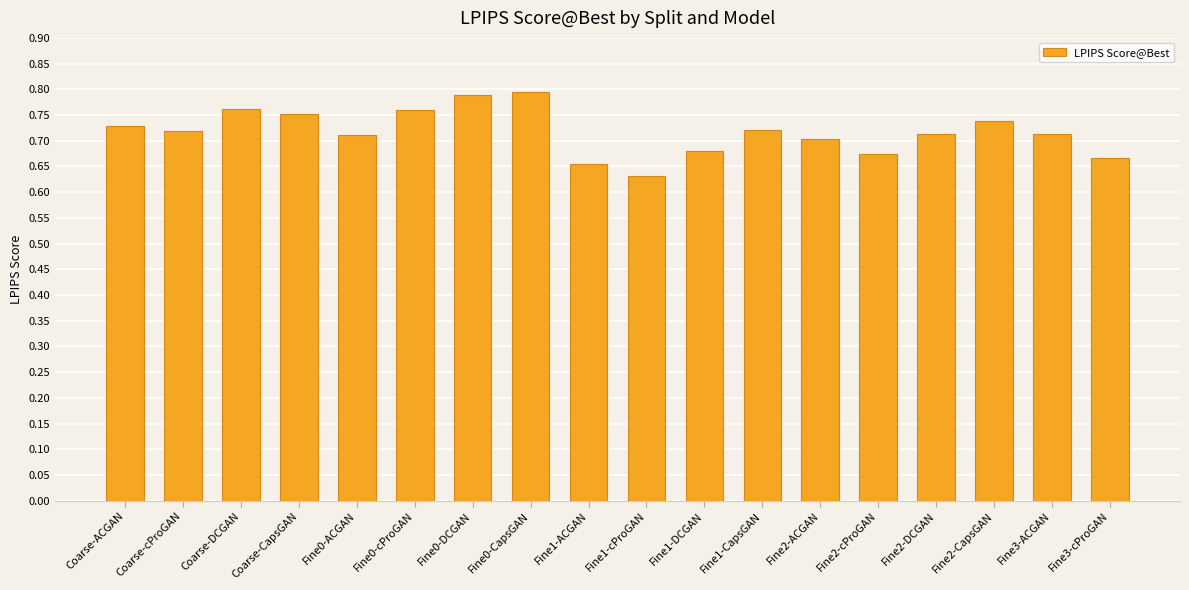

Which label corresponds to the smallest value in the chart?

Fine1-cProGAN